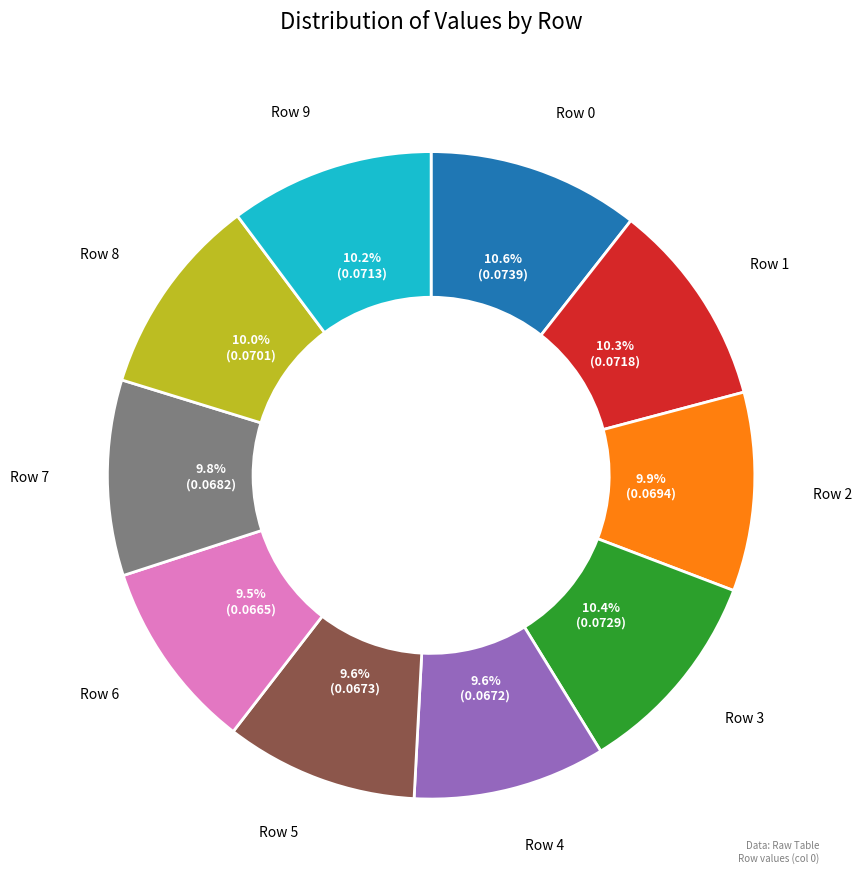

To the nearest percent, what is the difference between the Row 7 and Row 0 slice percentages?

1%